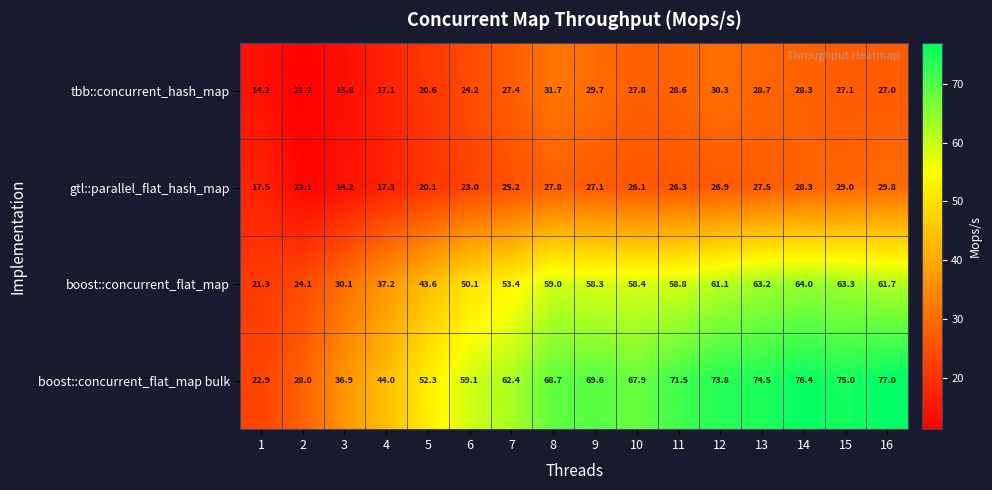

Which series has the largest total across all categories?

boost::concurrent_flat_map bulk